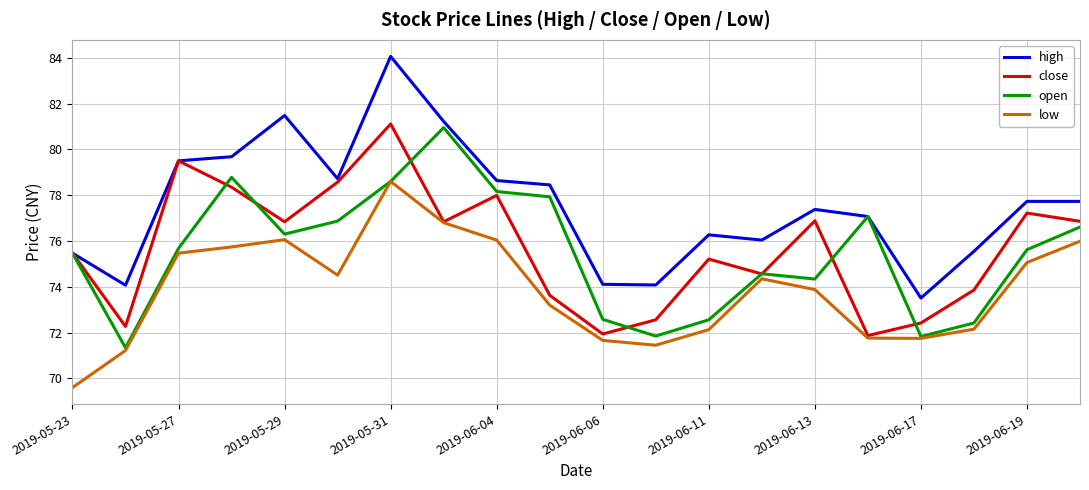

At how many categories does at least one series exceed 71?

20